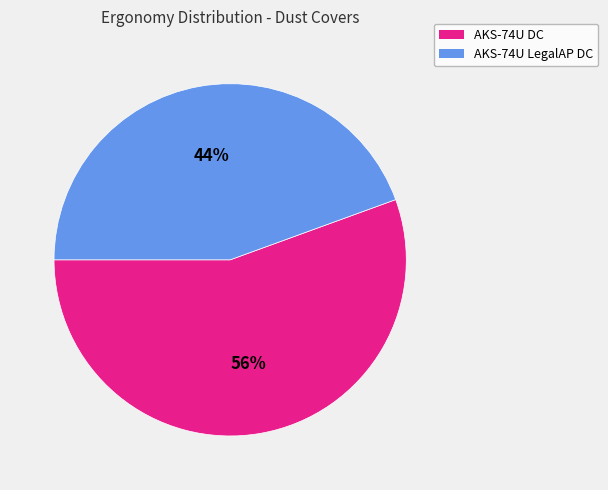

Approximately how many times larger is the value at AKS-74U LegalAP DC compared to AKS-74U DC?

0.8